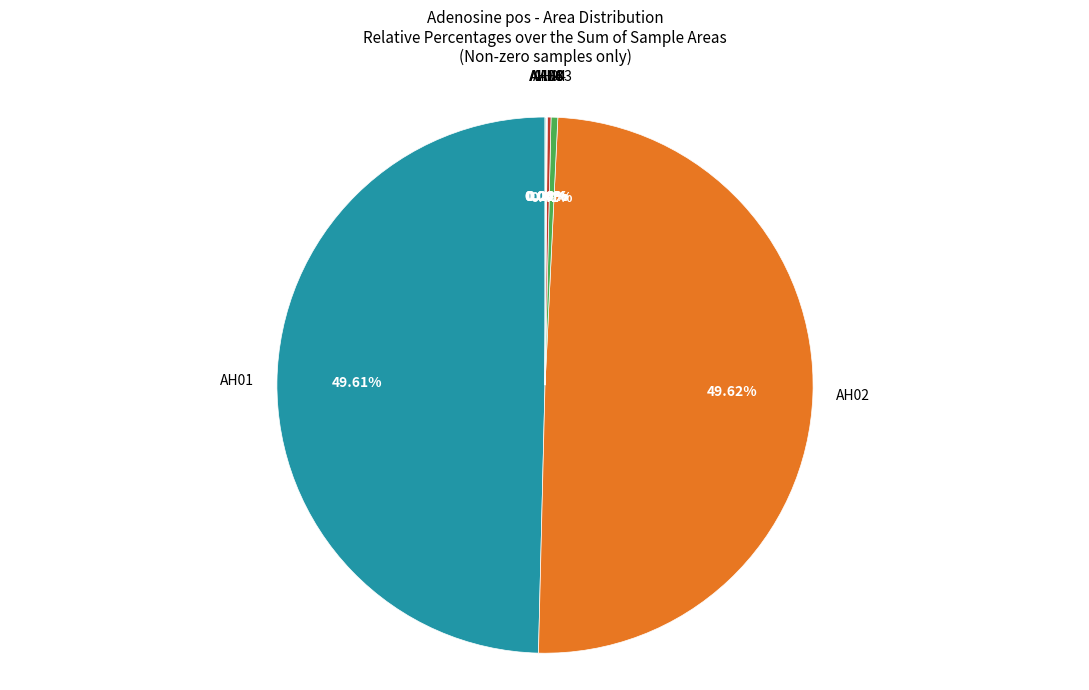

Is there a majority slice in this chart?

No